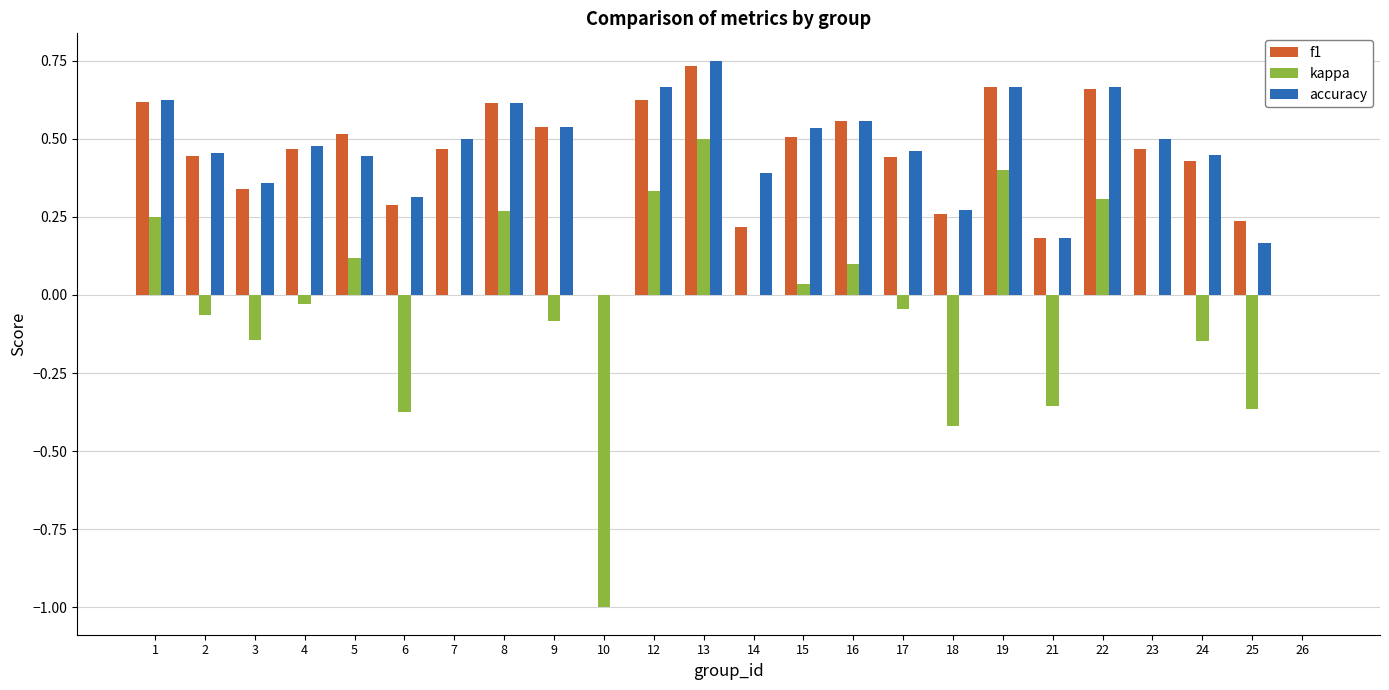

The value of f1 at 18 is 0.4. True or false?

False